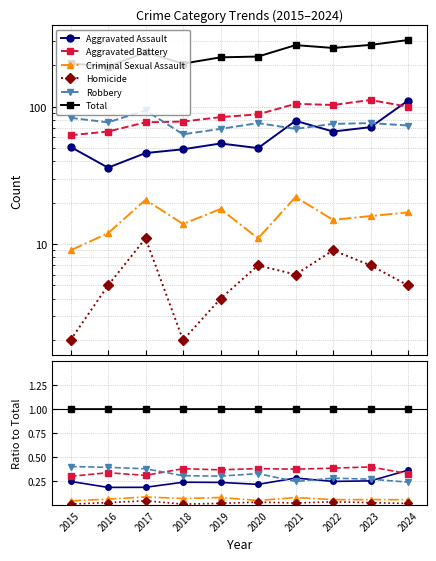

True or false: Aggravated Assault and Criminal Sexual Assault cross at least once.

False